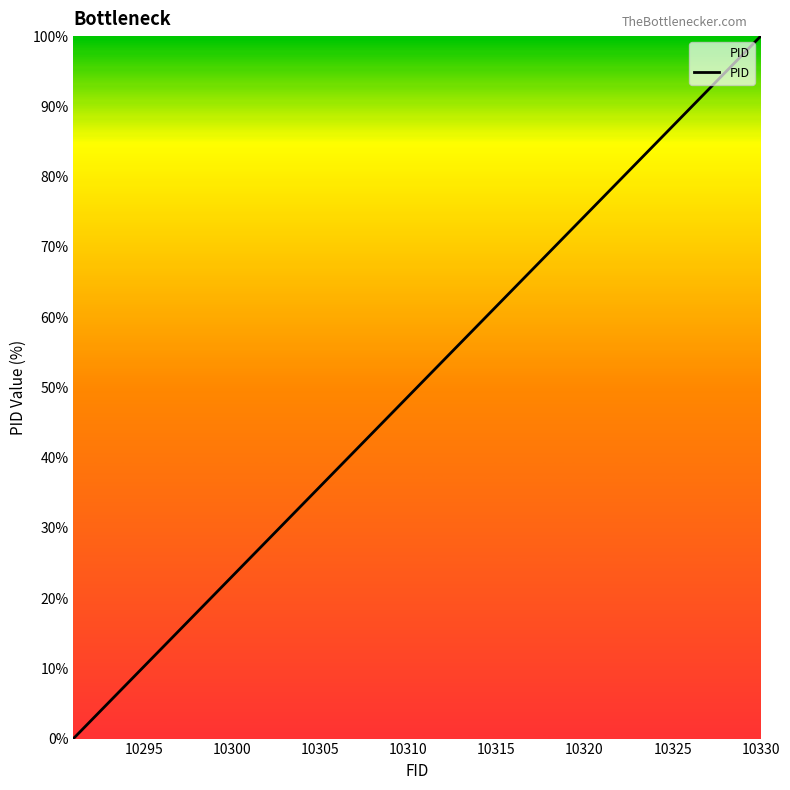

How many values are above zero?

39